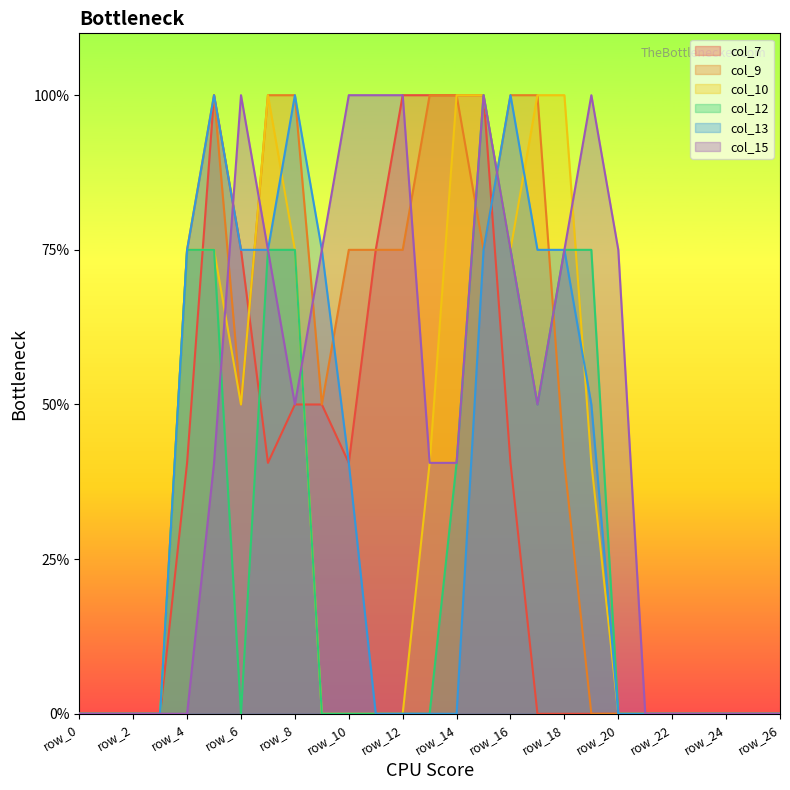

Rank the series by their maximum value, from lowest to highest.

col_7, col_9, col_10, col_12, col_13, col_15